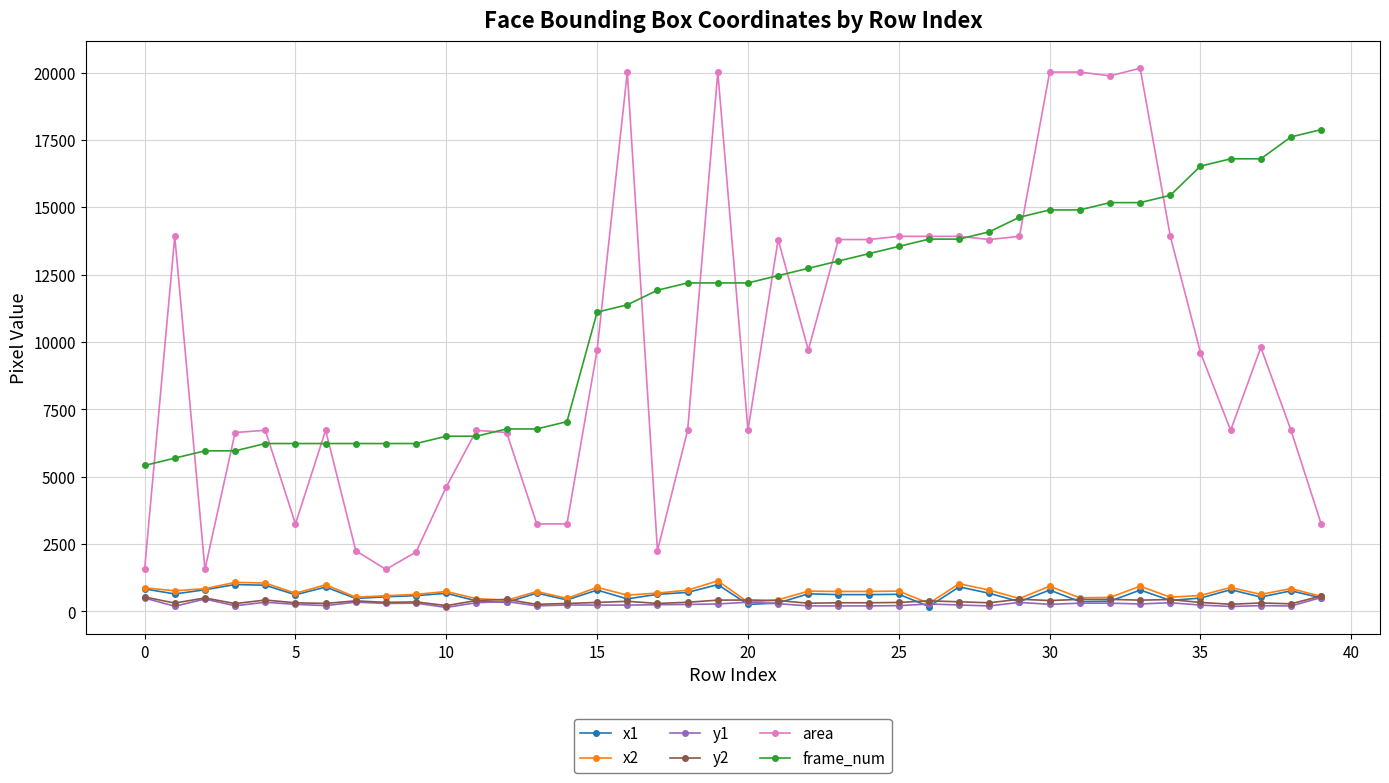

True or false: frame_num and x1 cross at least once.

False